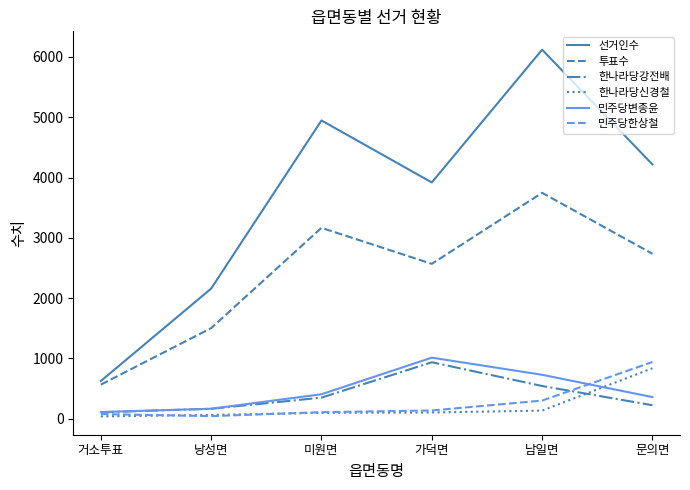

At which label does 투표수 reach its peak?

남일면